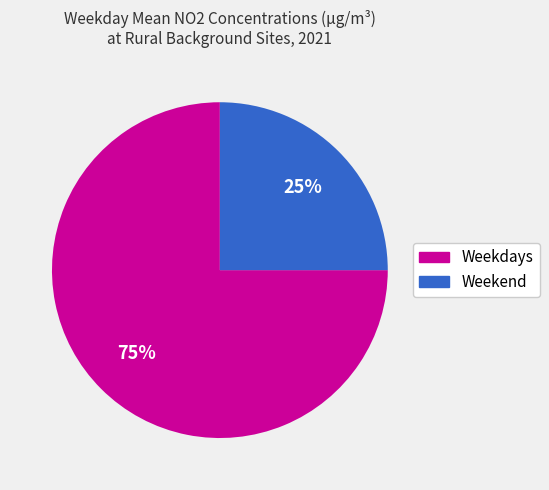

Does any single category account for the majority?

Yes